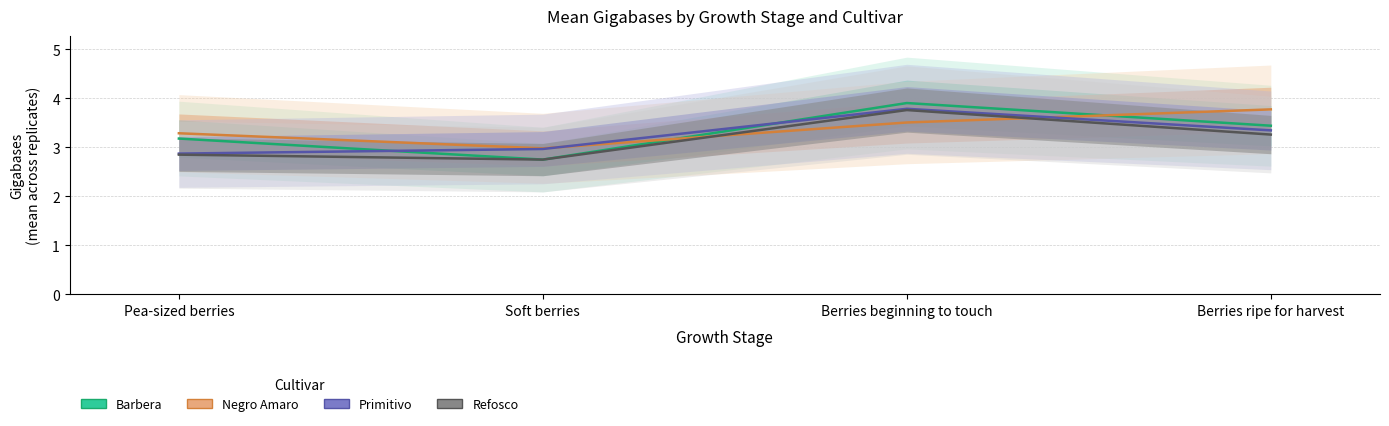

What value does the Refosco series have at Pea-sized berries?

2.9